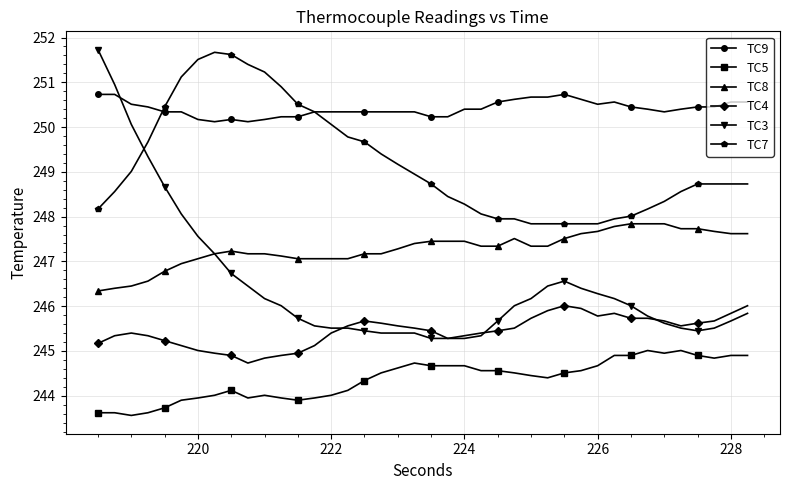

What is the smallest value displayed?

243.6